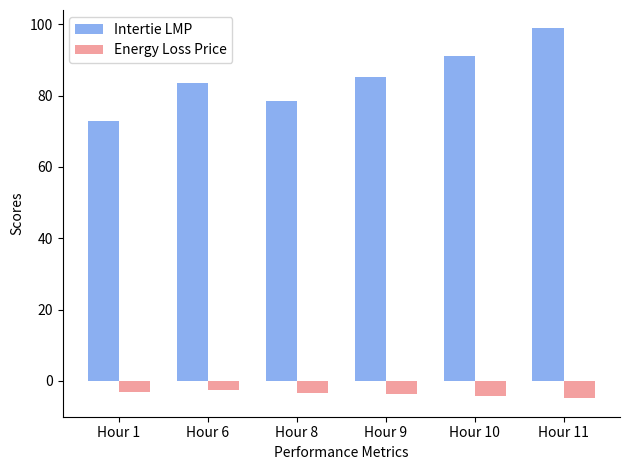

What is the difference between the maximum and minimum values in the Intertie LMP series?

25.9